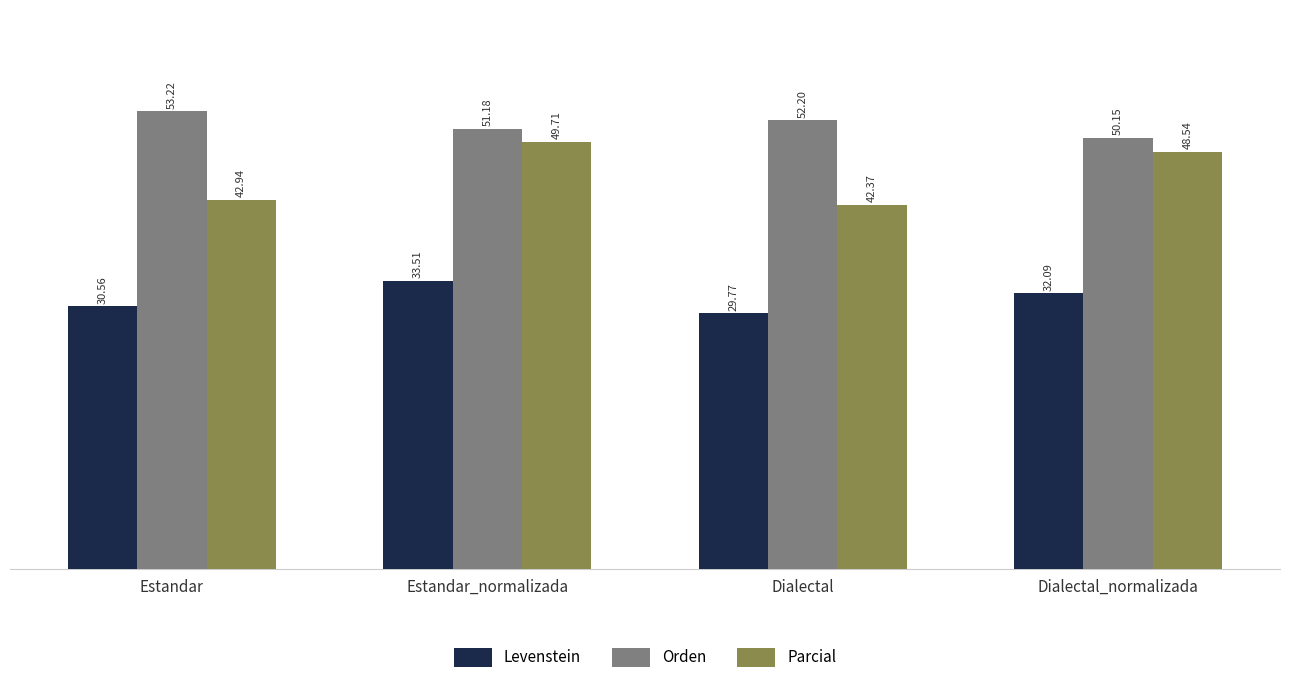

The Parcial series shows 70.6 at Dialectal. True or false?

False